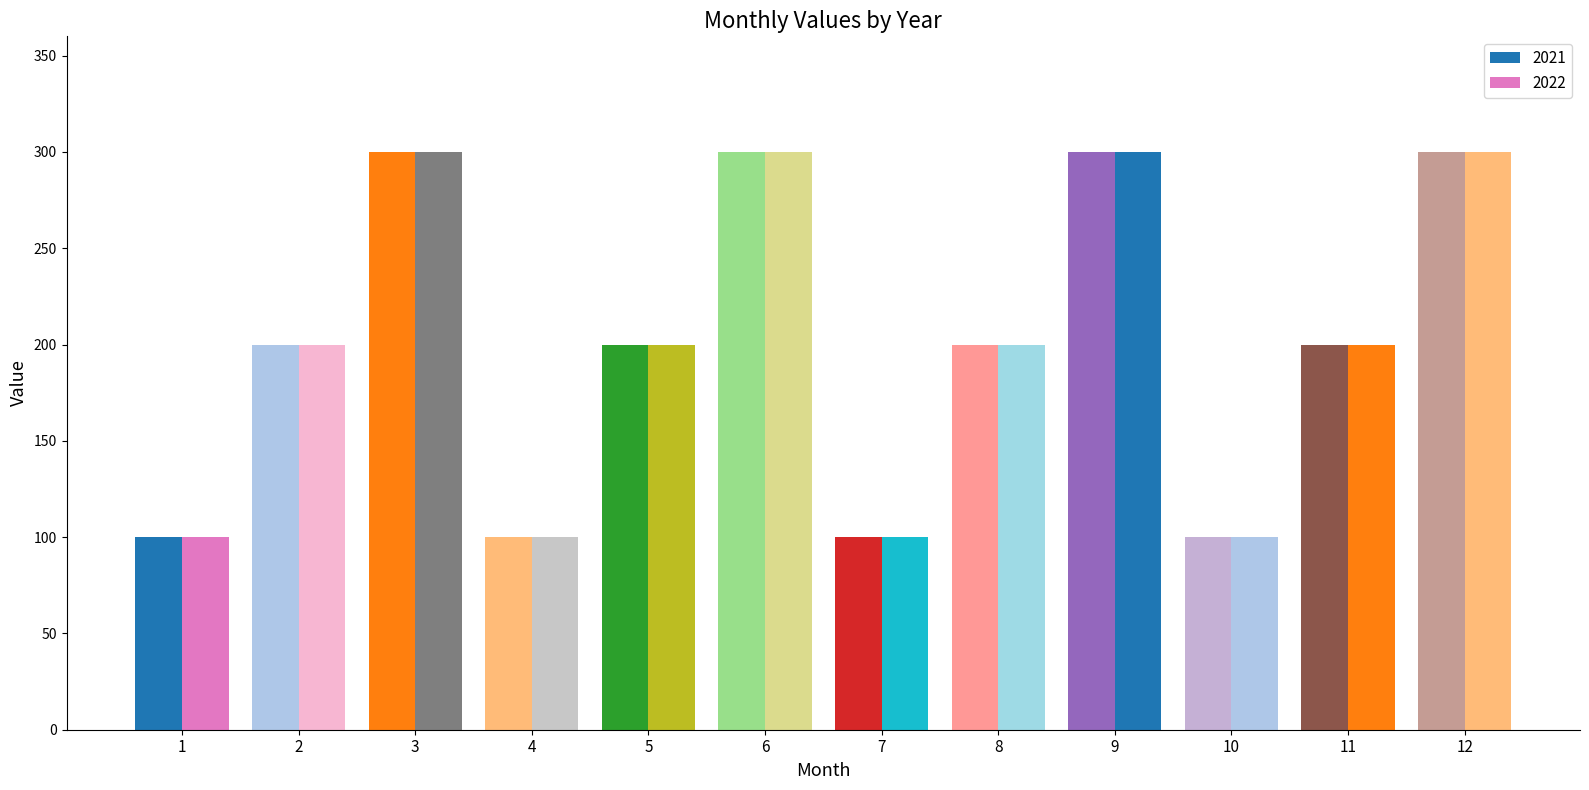

At 2, list the series in order from smallest to largest.

2021, 2022